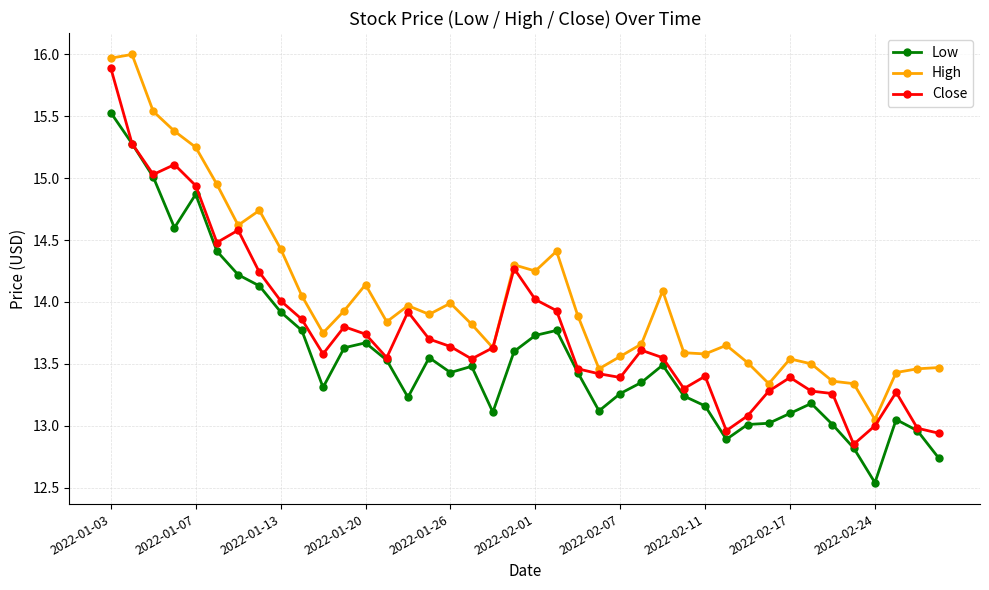

Rank the series by their average value, from highest to lowest.

High, Close, Low